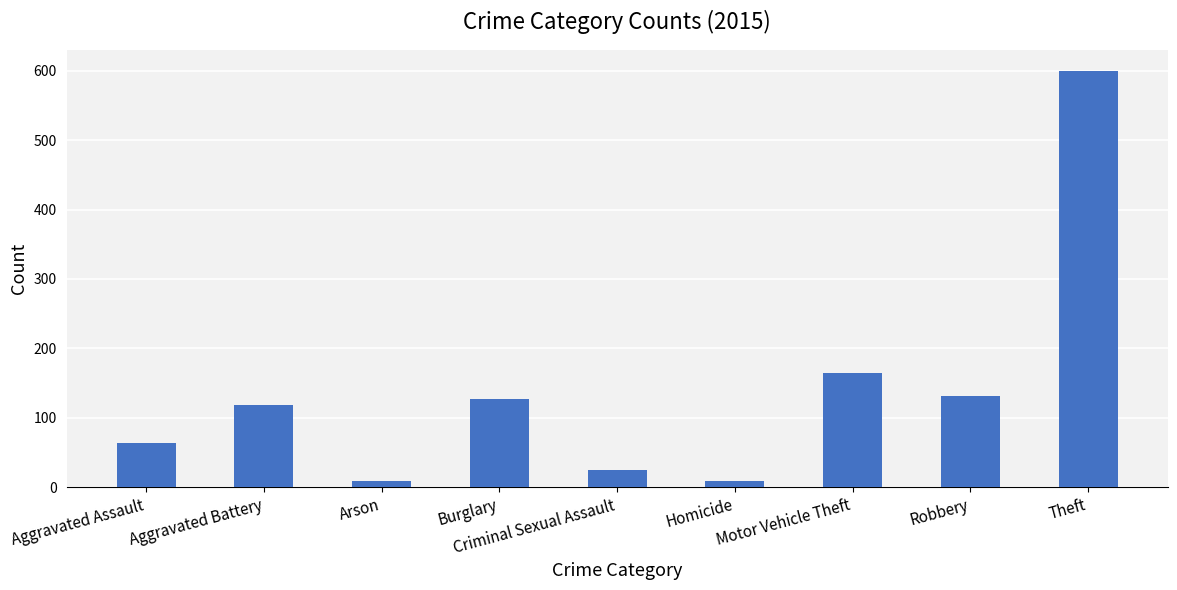

What is the label of the 8th bar from the left?

Robbery